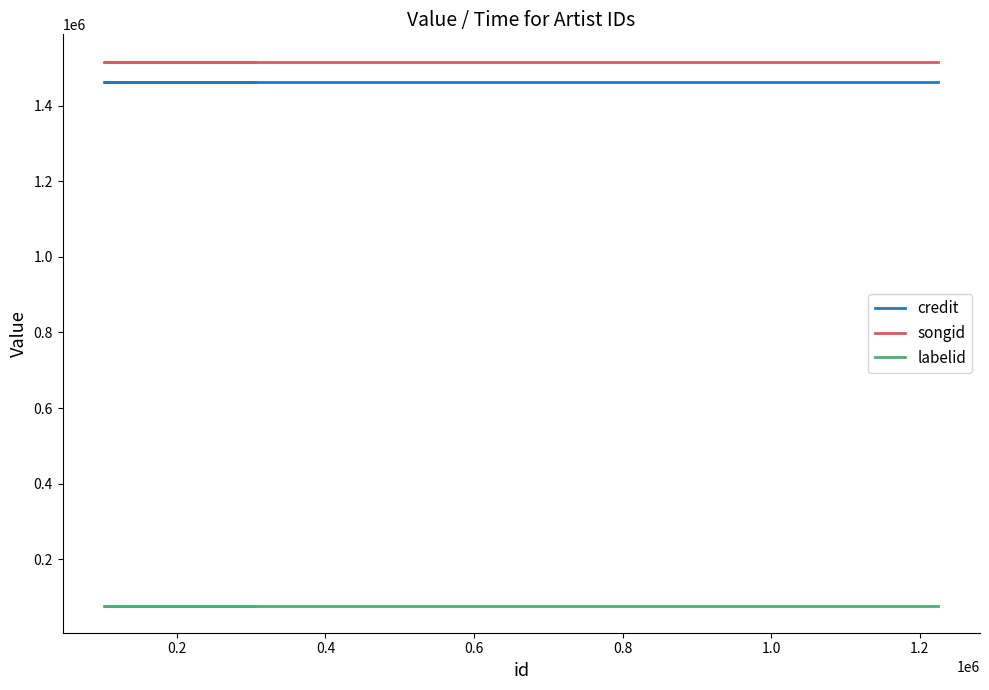

At how many categories does at least one series exceed 630252?

5